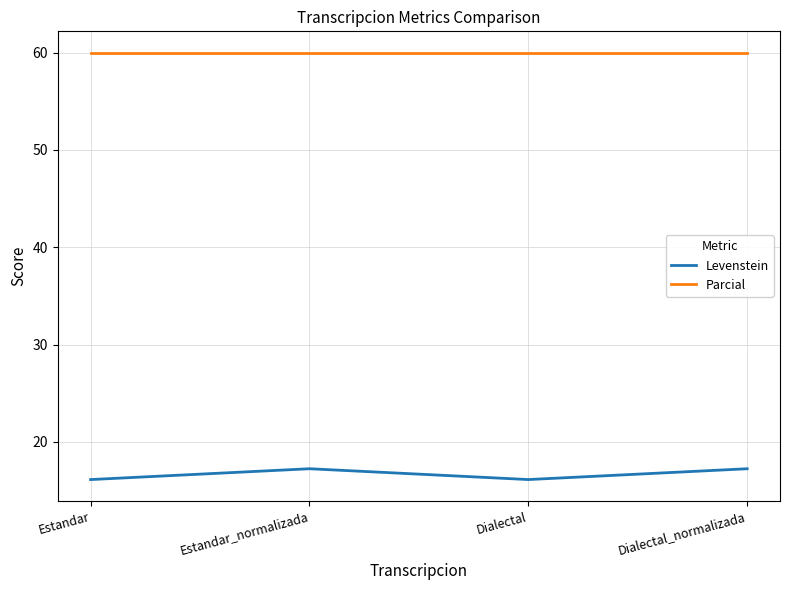

True or false: Levenstein and Parcial cross at least once.

False